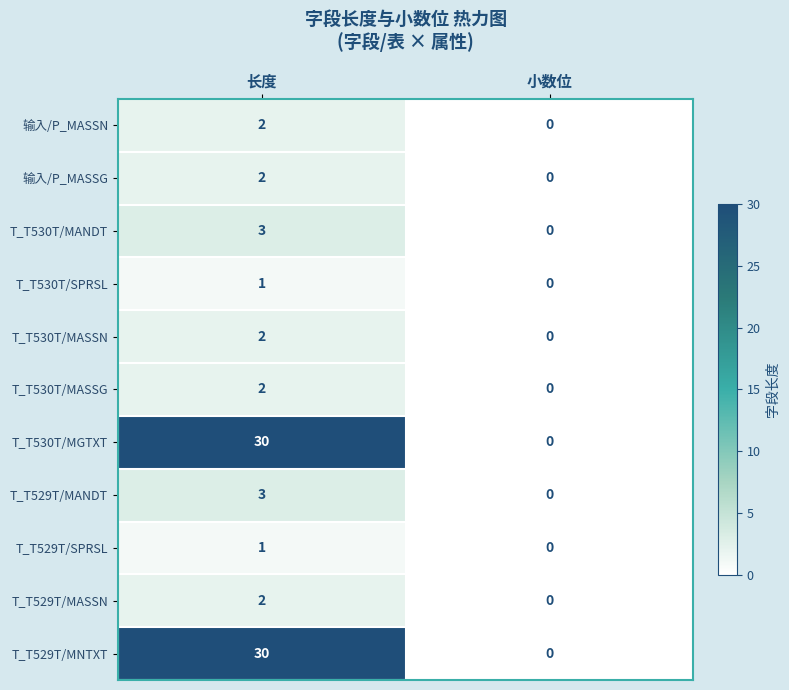

Reading left to right, extract all data points from this chart.

输入/P_MASSN: 2	0
输入/P_MASSG: 2	0
T_T530T/MANDT: 3	0
T_T530T/SPRSL: 1	0
T_T530T/MASSN: 2	0
T_T530T/MASSG: 2	0
T_T530T/MGTXT: 30	0
T_T529T/MANDT: 3	0
T_T529T/SPRSL: 1	0
T_T529T/MASSN: 2	0
T_T529T/MNTXT: 30	0